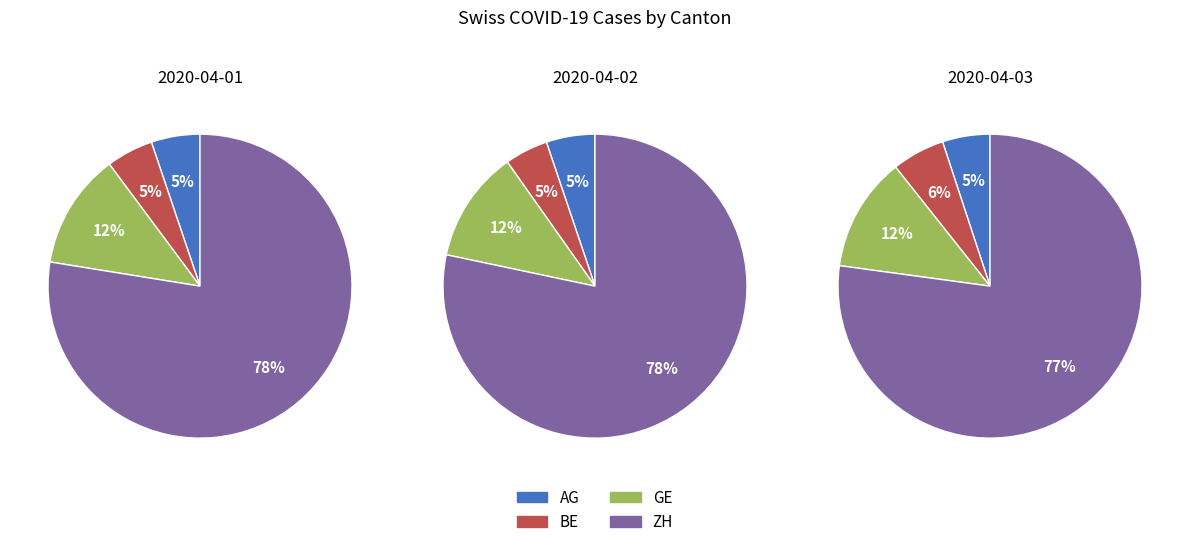

Rank the series by their maximum value, from highest to lowest.

ZH, GE, BE, AG